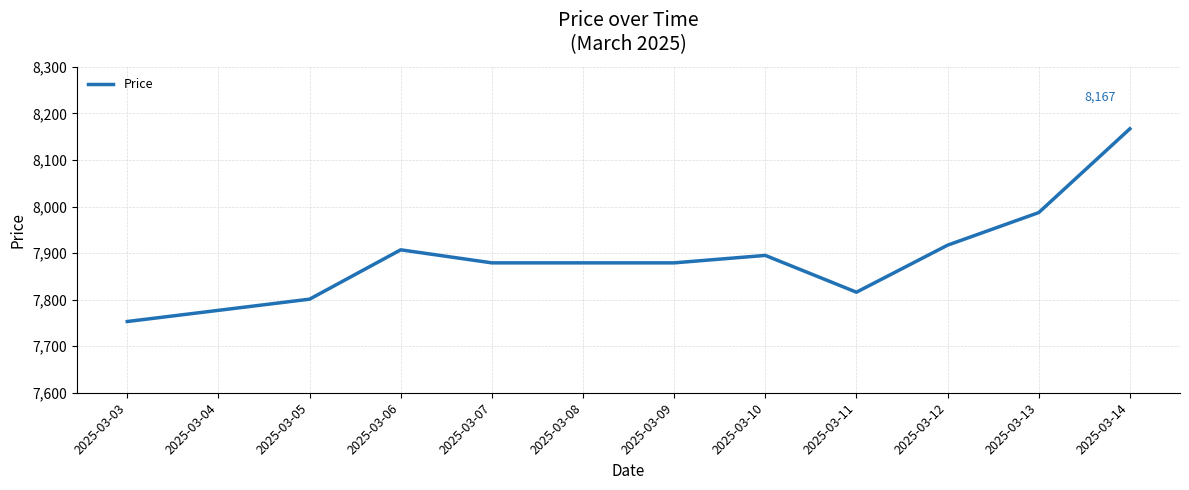

What is the difference between the values at 2025-03-11 and 2025-03-13?

171